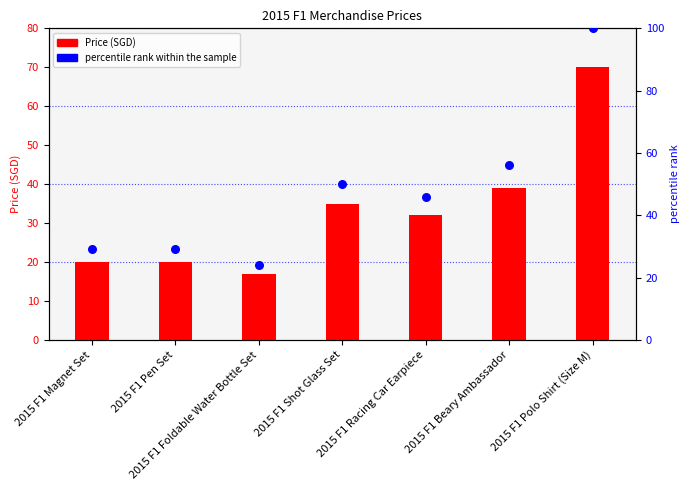

Which series contains the highest Y value?

percentile rank within the sample